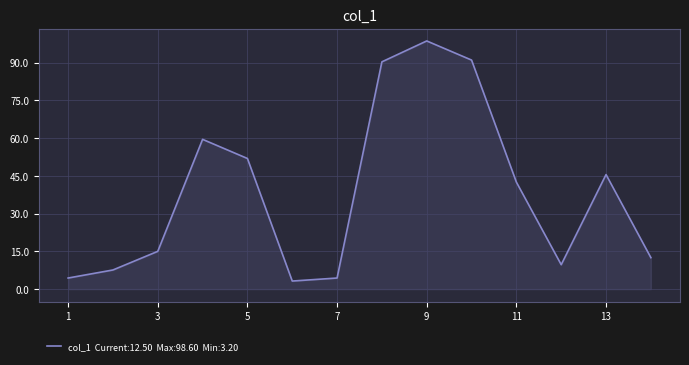

Does the chart display data point markers on the line(s)?

No